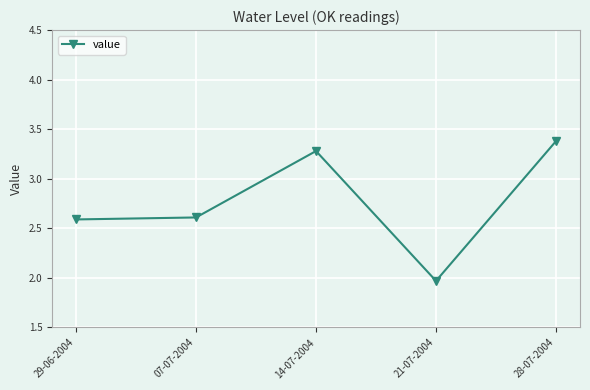

What is the sum of the values at 07-07-2004 and 14-07-2004?

5.9